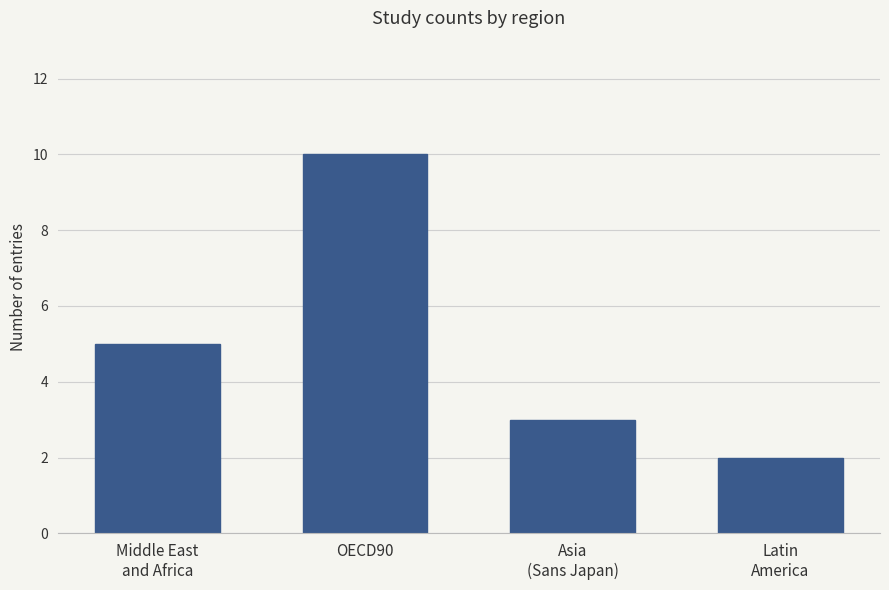

How many data points does each series have?

4